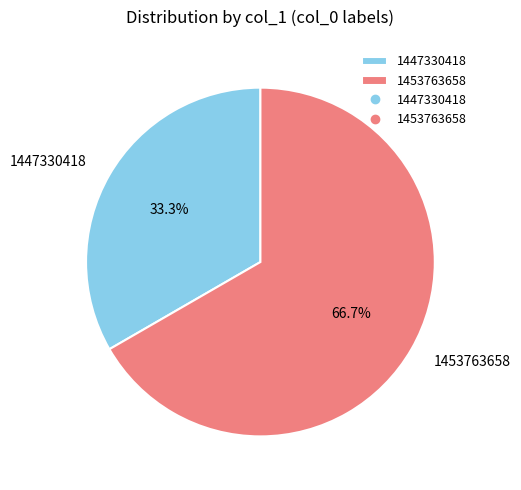

Count the number of slices in the pie.

2